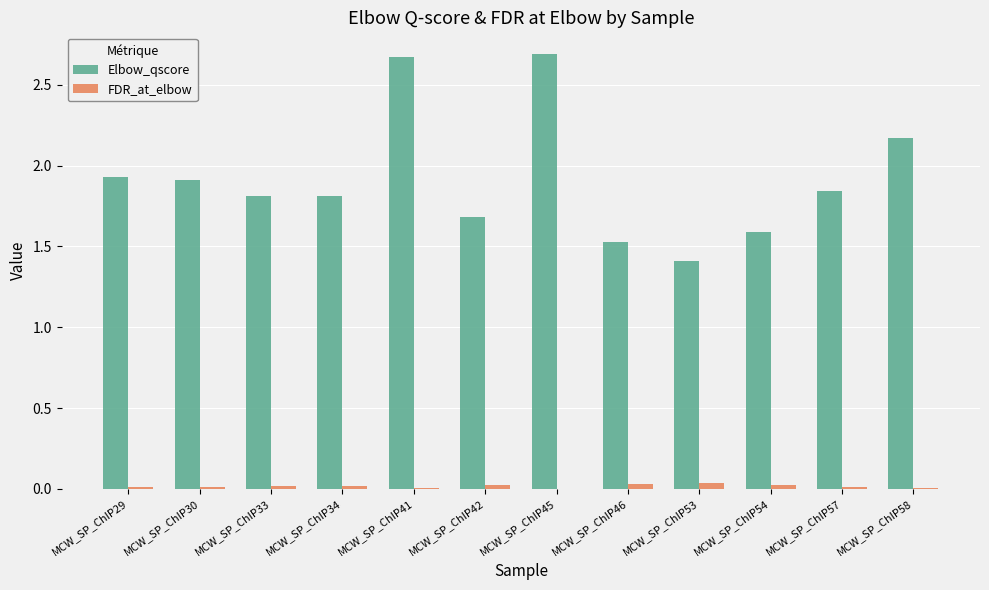

Which series changed the most between MCW_SP_ChIP29 and MCW_SP_ChIP54?

Elbow_qscore